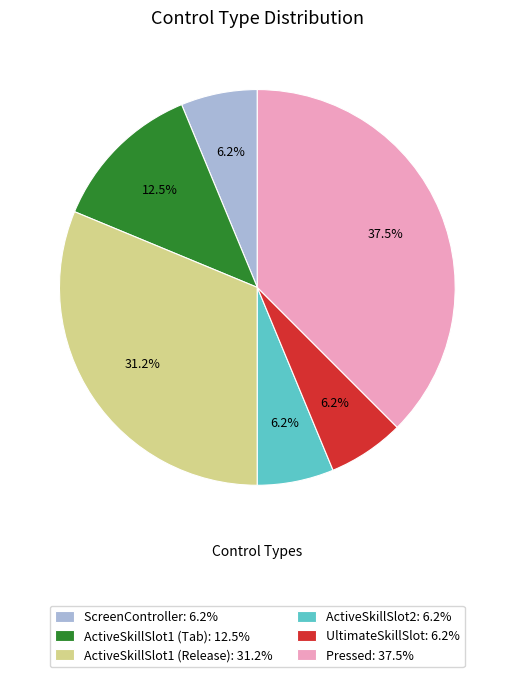

True or false: ActiveSkillSlot1 (Release) accounts for 25% of the total.

False